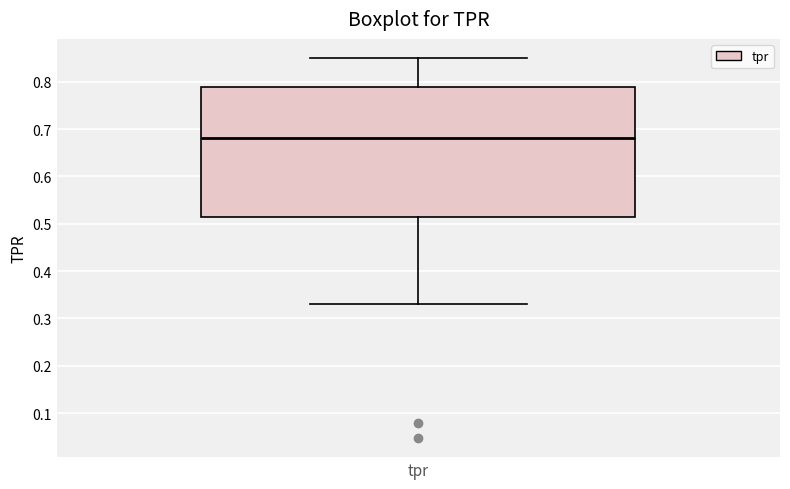

Where is the upper edge of the box for tpr on the y-axis? The values are not printed on the chart, so give them approximately, as read against the axis.

0.79